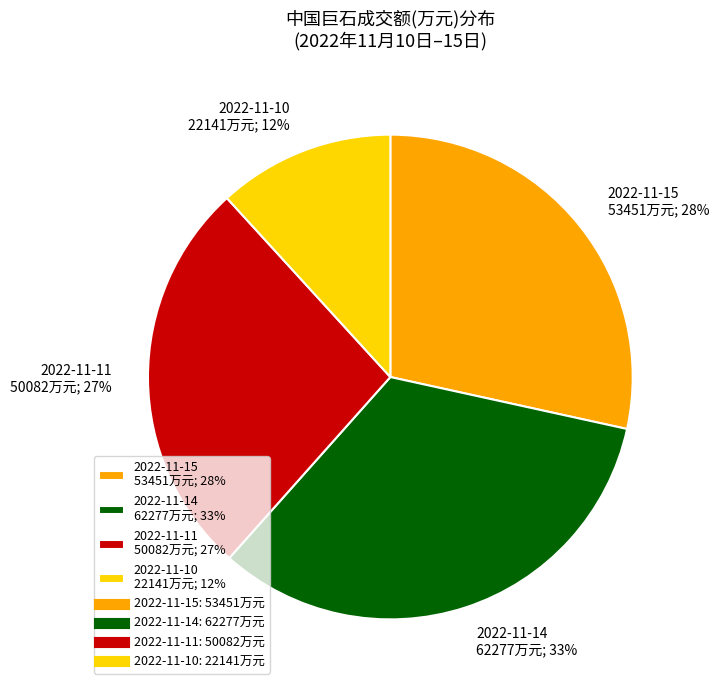

Is there any slice that represents more than half of the pie?

No